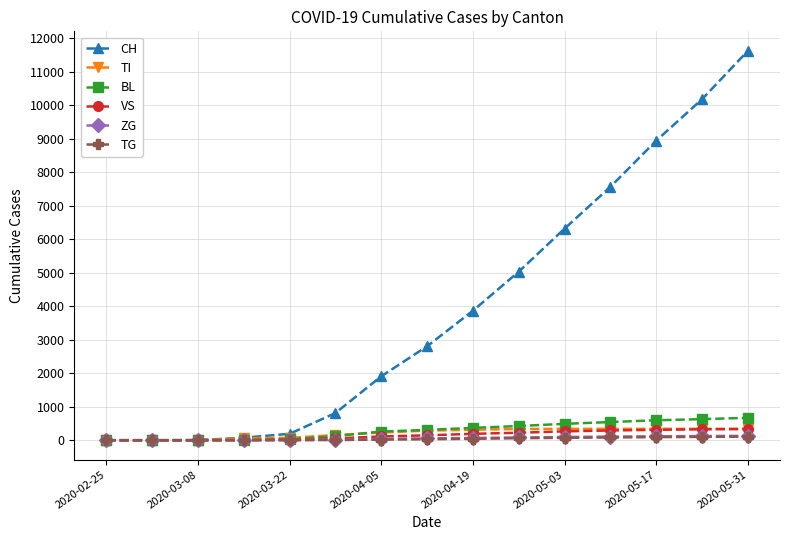

Which series has the largest range (max minus min)?

CH